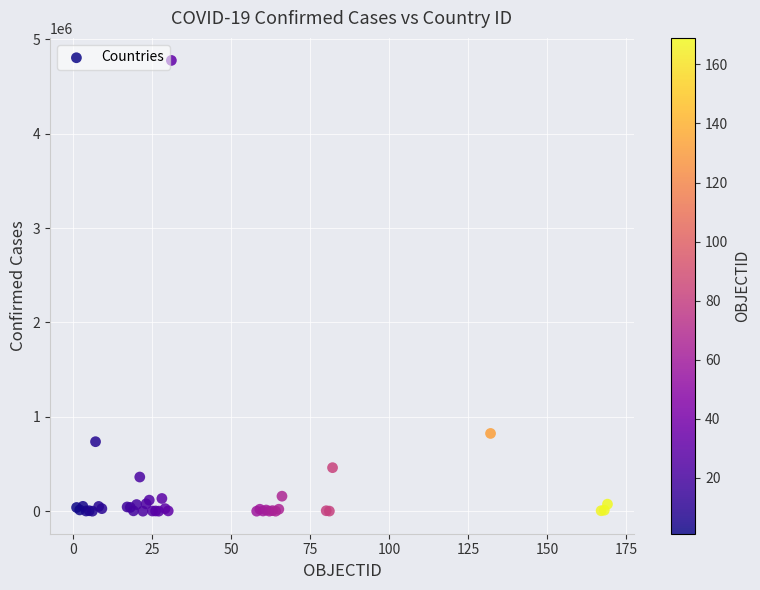

What Y value in the scatter plot is closest to 2388811?

824042